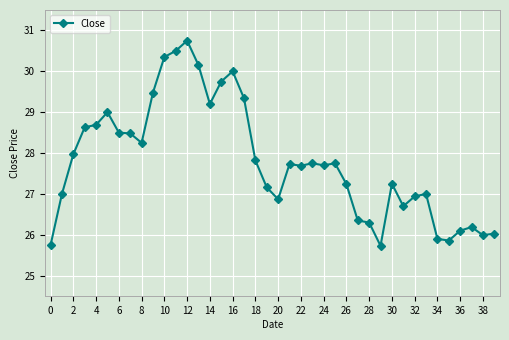

What is the value of the 39th point from the left?

26.0